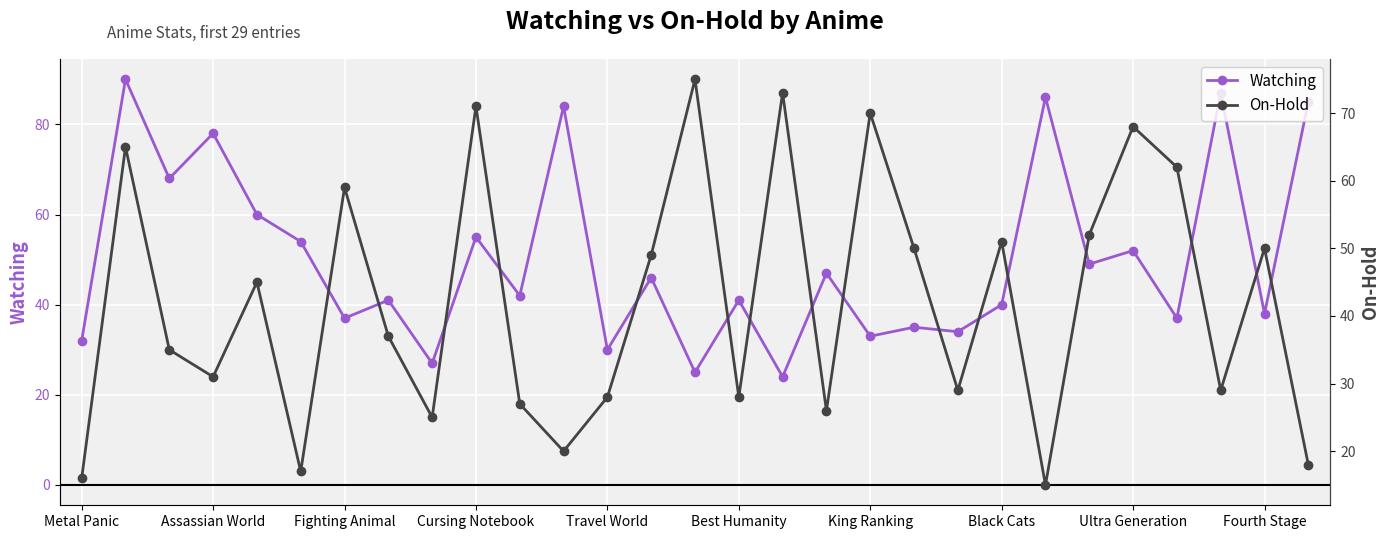

What is the difference between the maximum and minimum values in the On-Hold series?

60